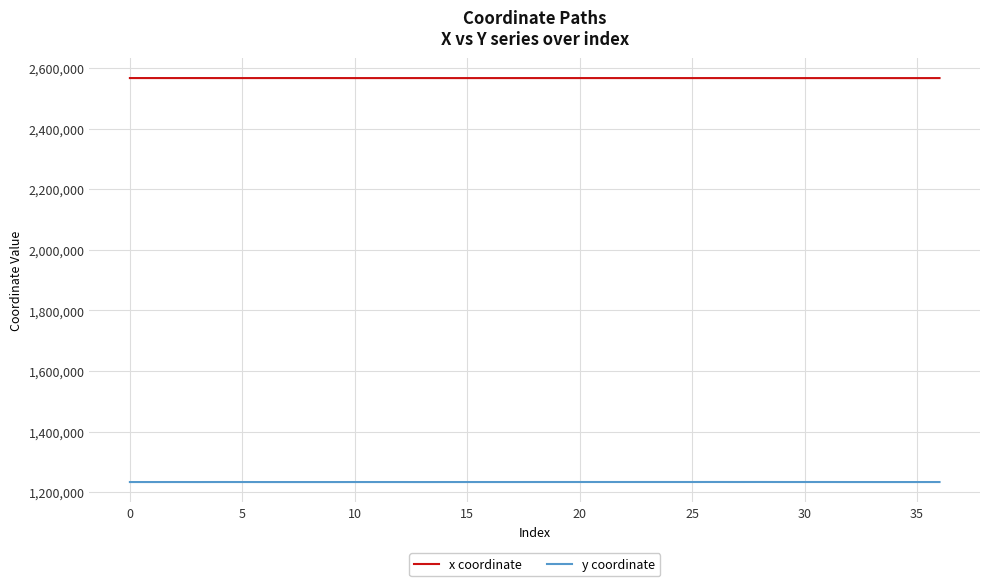

How many lines are shown in the chart?

2